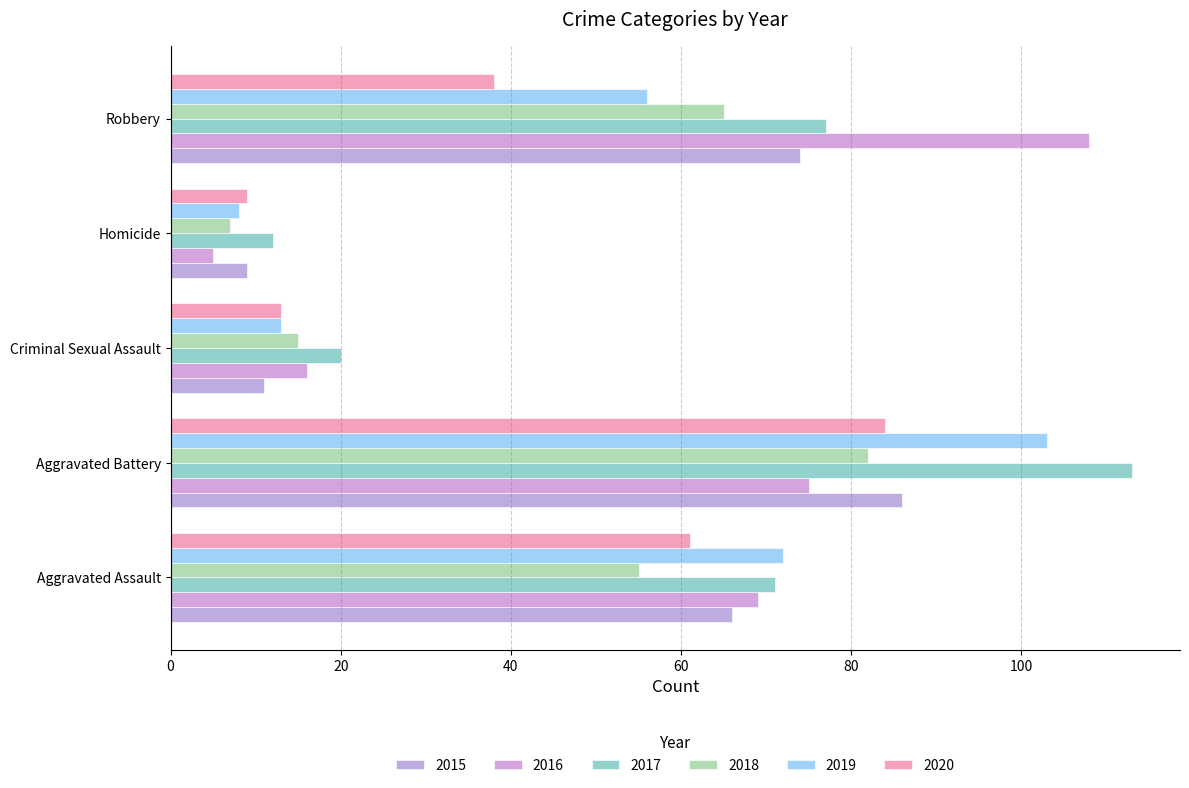

Which series has the widest spread of values?

2016